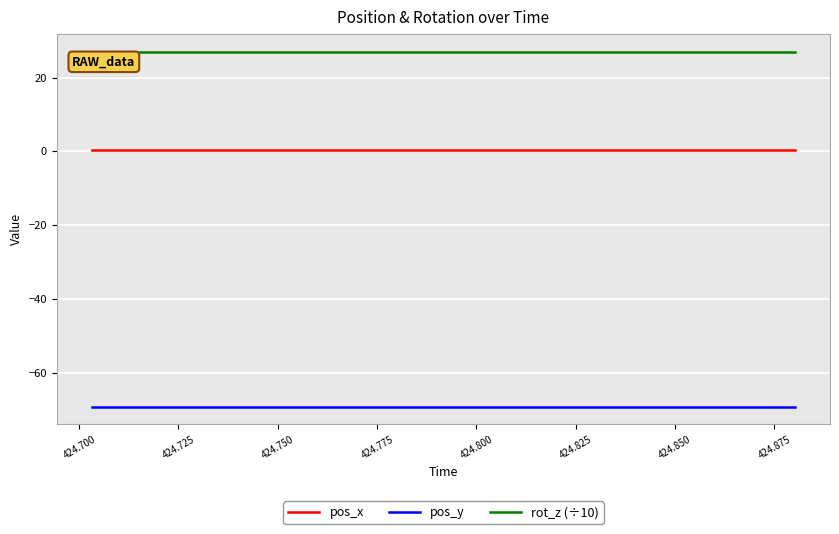

What is the minimum value shown in the chart?

-69.2